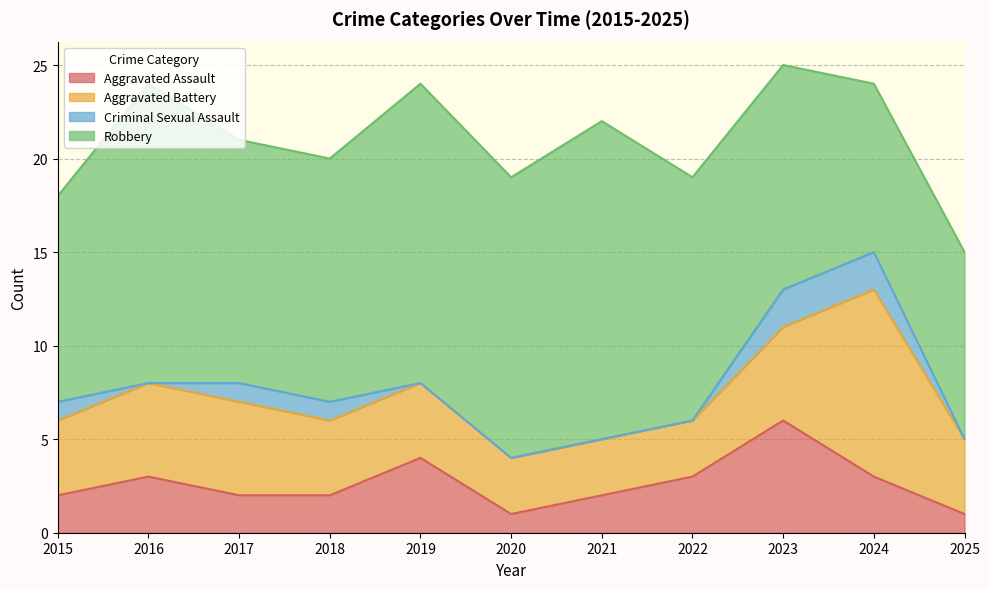

How many values in the Robbery series are below 13?

4